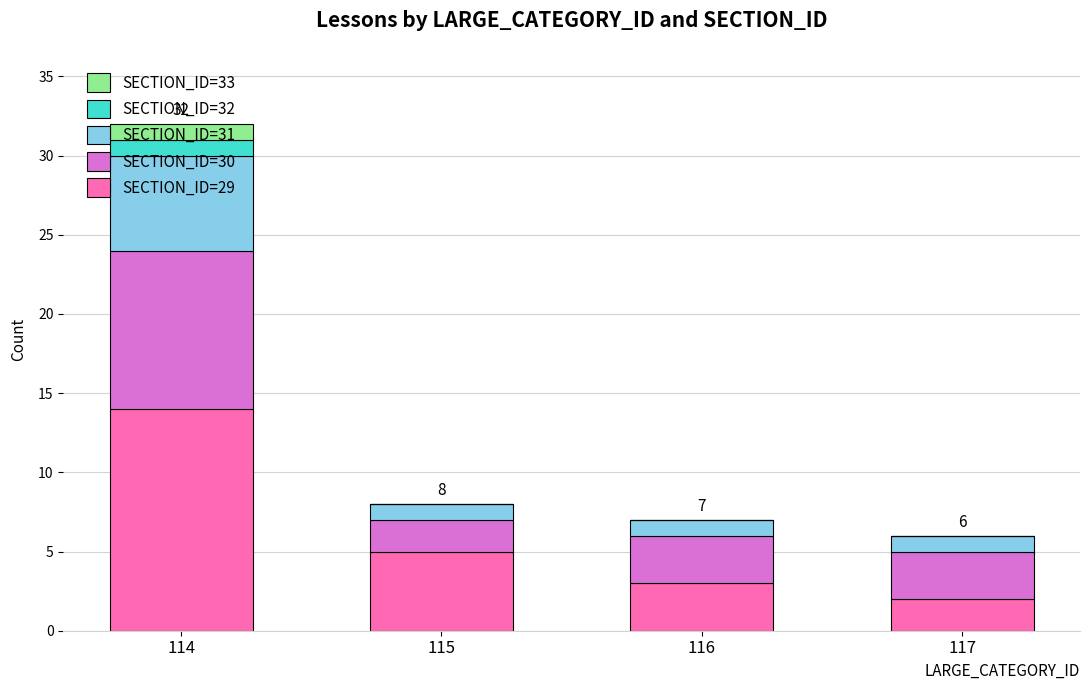

What is the maximum value for SECTION_ID=29?

14